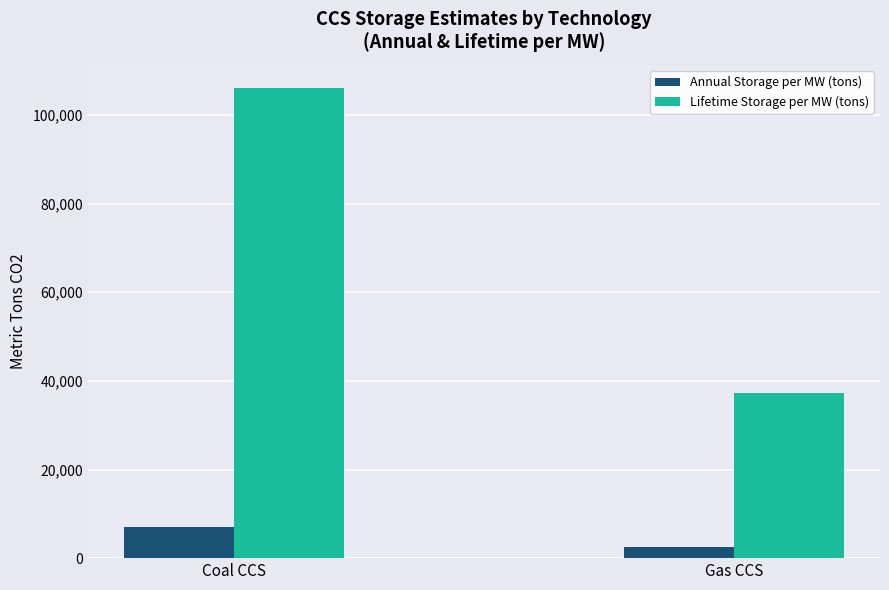

Which series has the largest range (max minus min)?

Lifetime Storage per MW (tons)